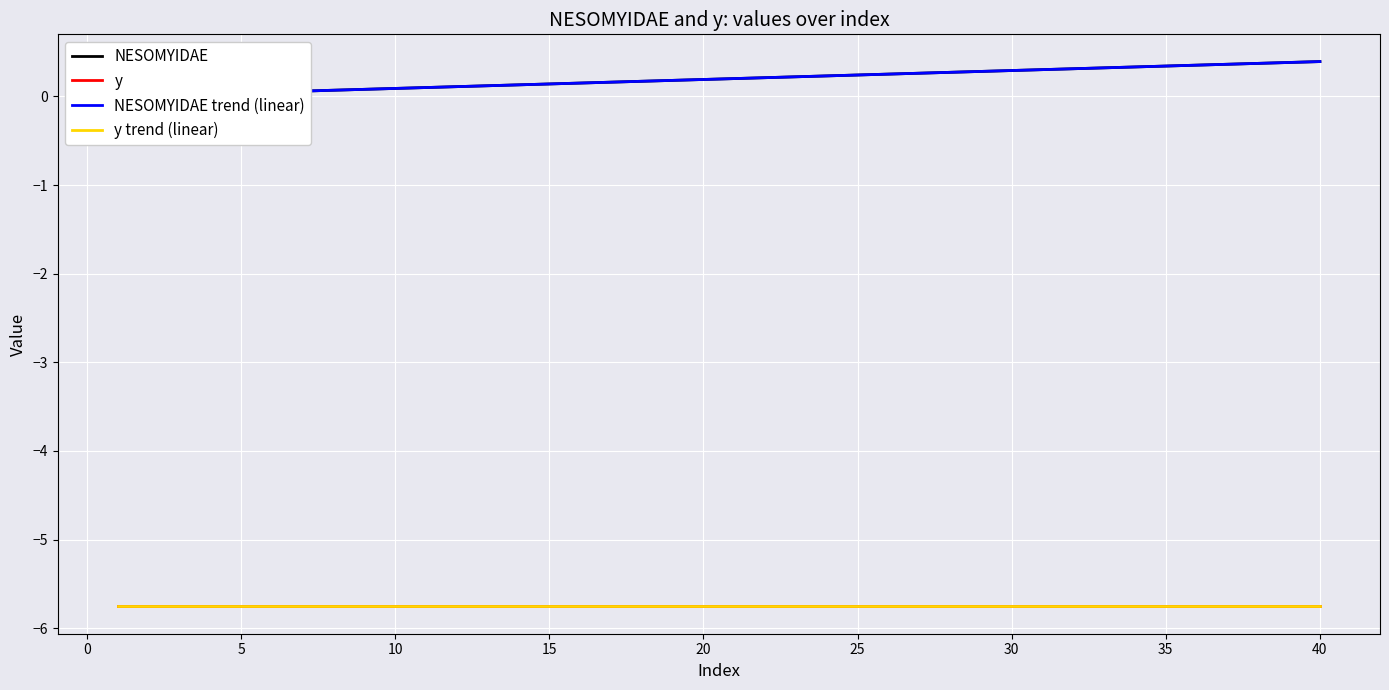

Rank the series at 5 from highest to lowest value.

NESOMYIDAE trend (linear), NESOMYIDAE, y trend (linear), y